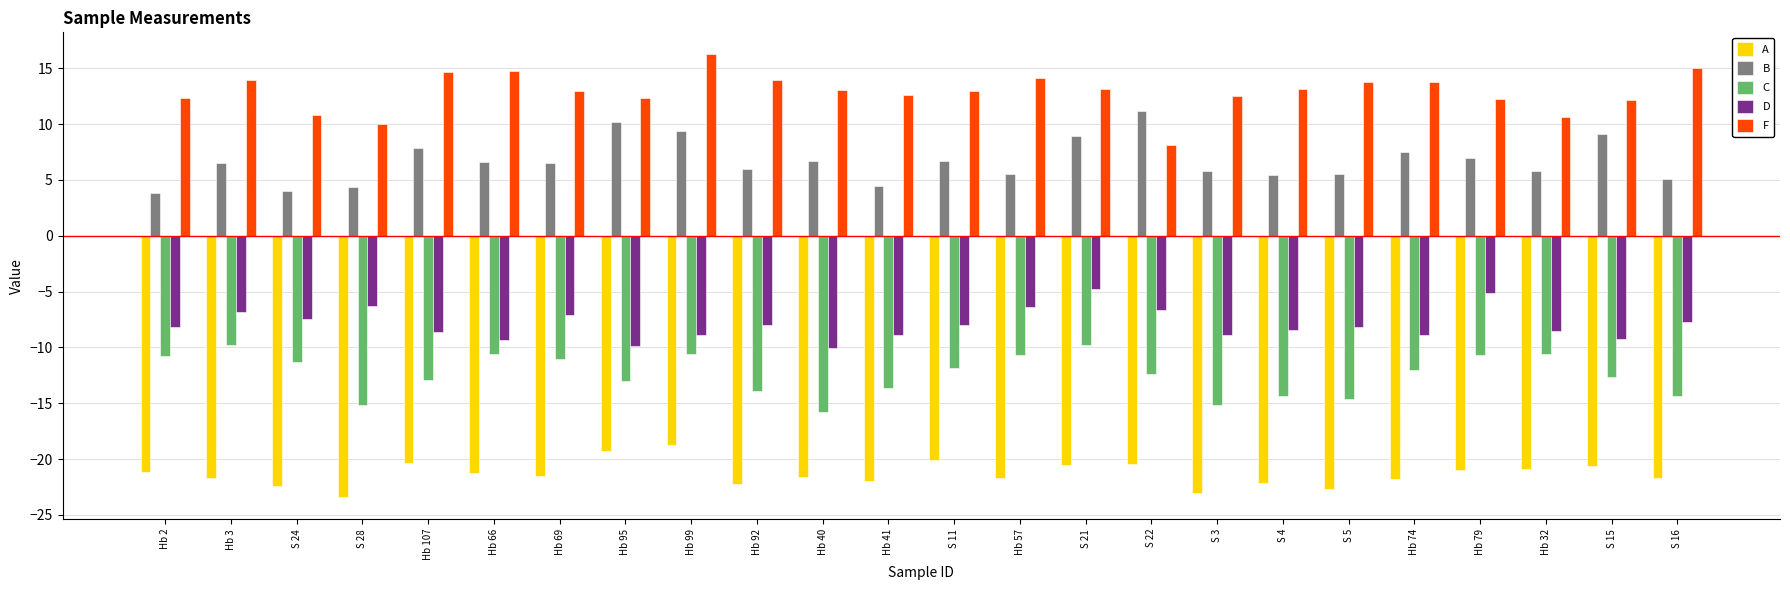

List the series in order of their peak value, highest first.

F, B, D, C, A